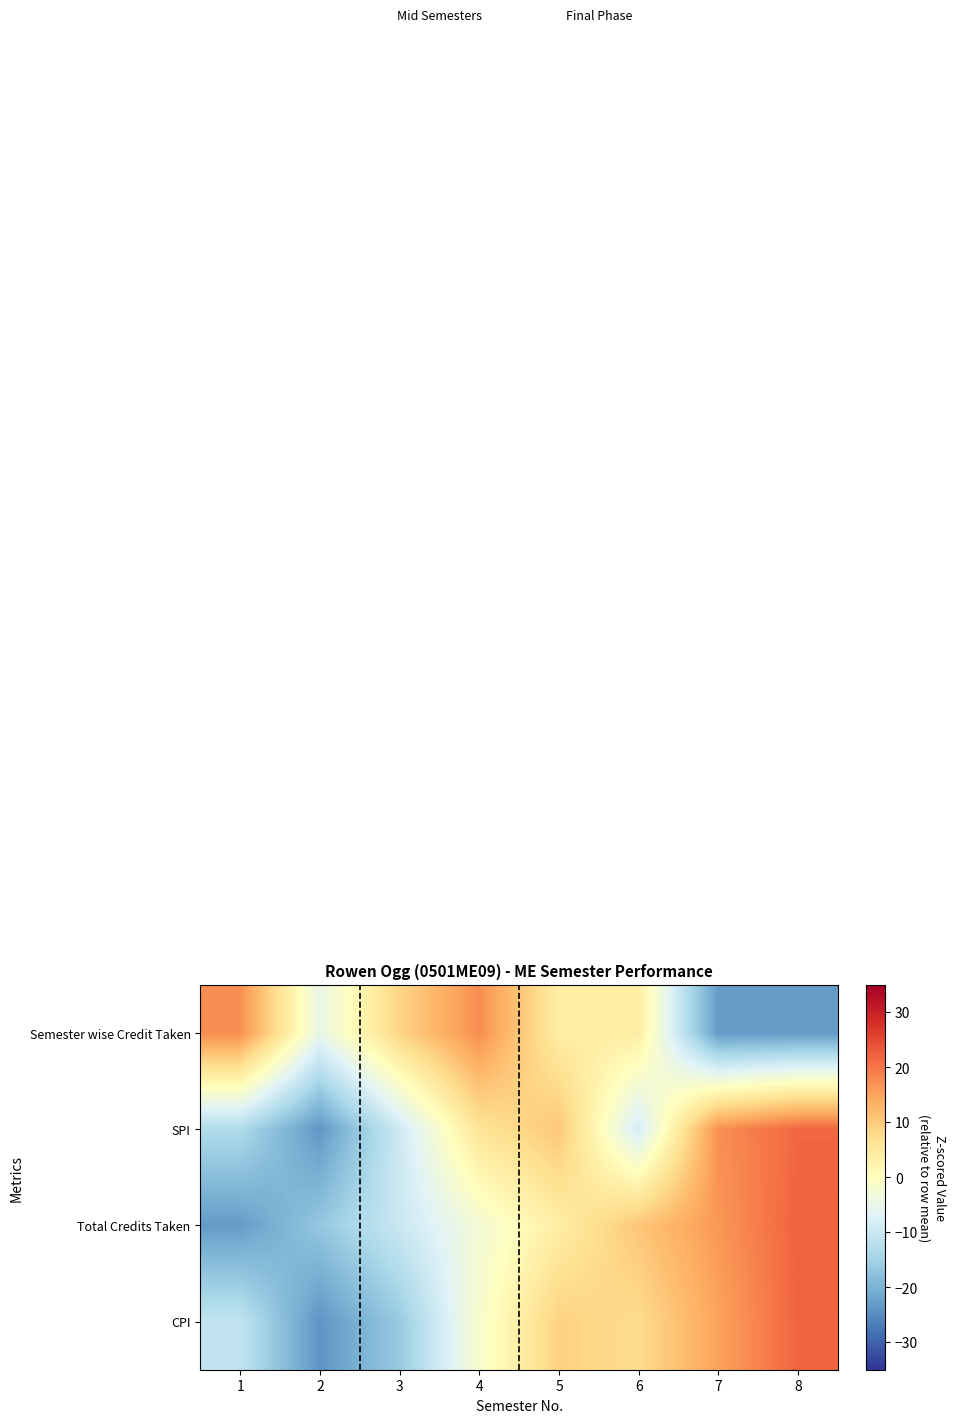

Which series has the largest total across all categories?

CPI